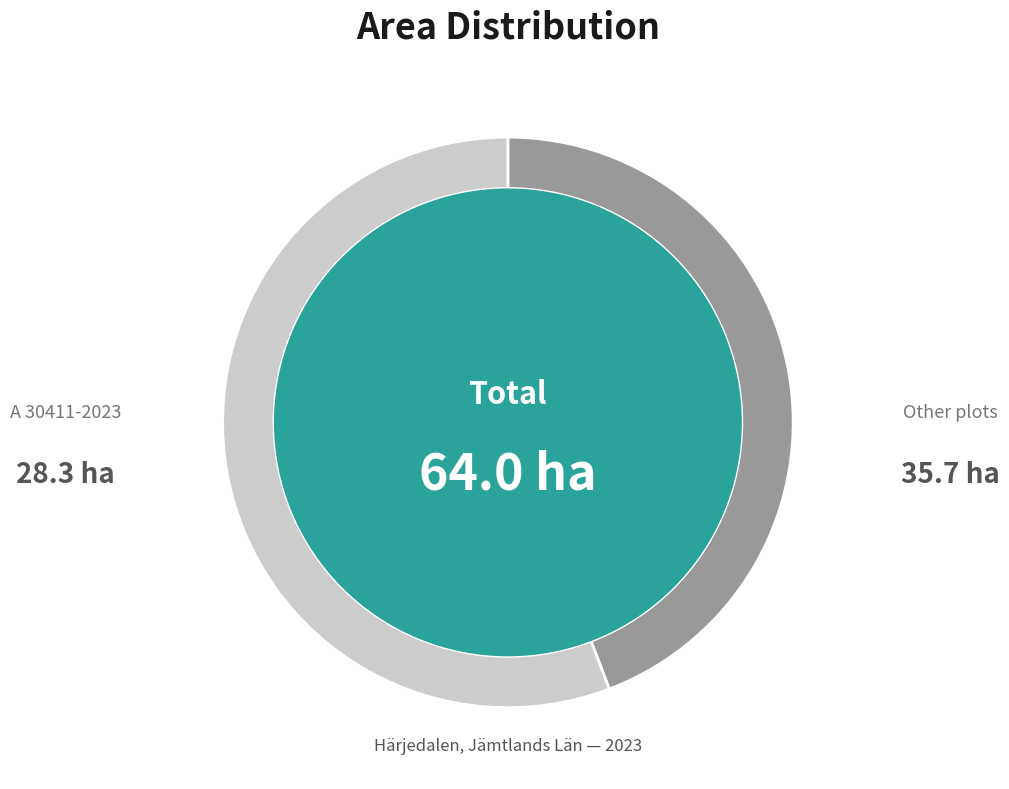

To the nearest percent, what percentage of the pie is A 30411-2023?

44%